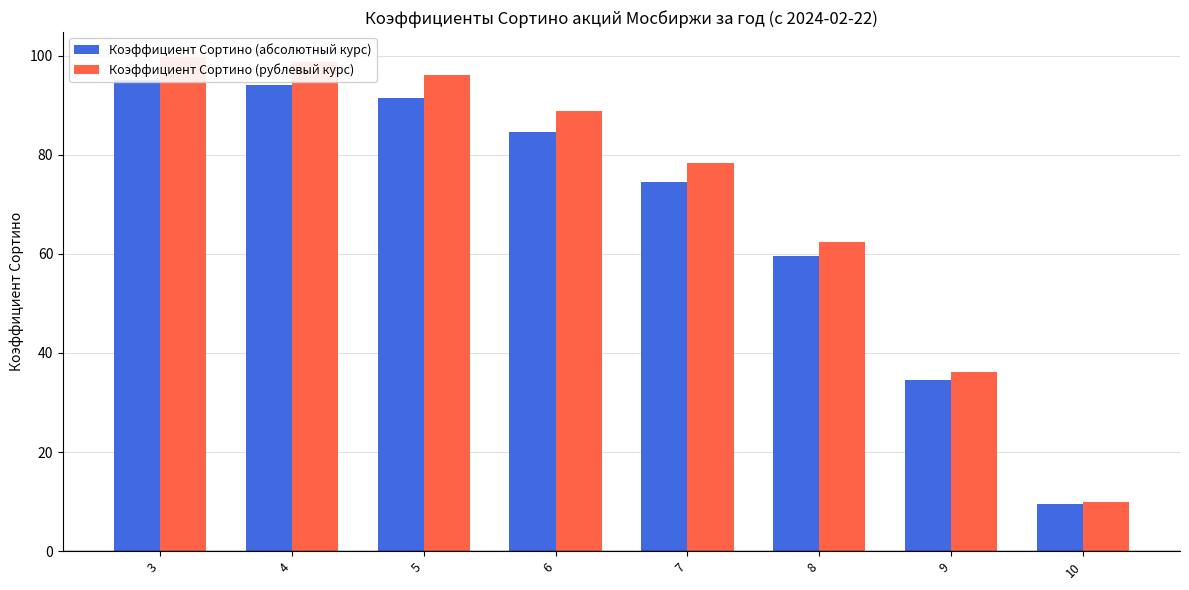

How many bars are there in each group?

2